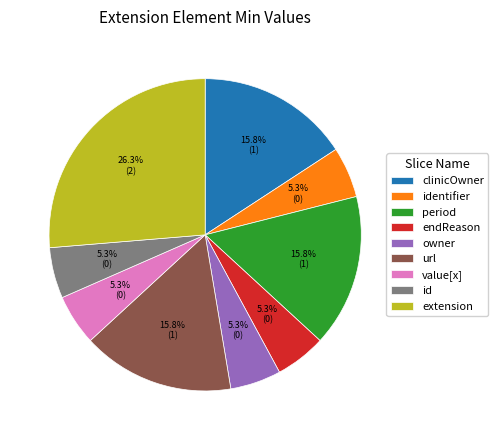

How many segments does this pie chart have?

9